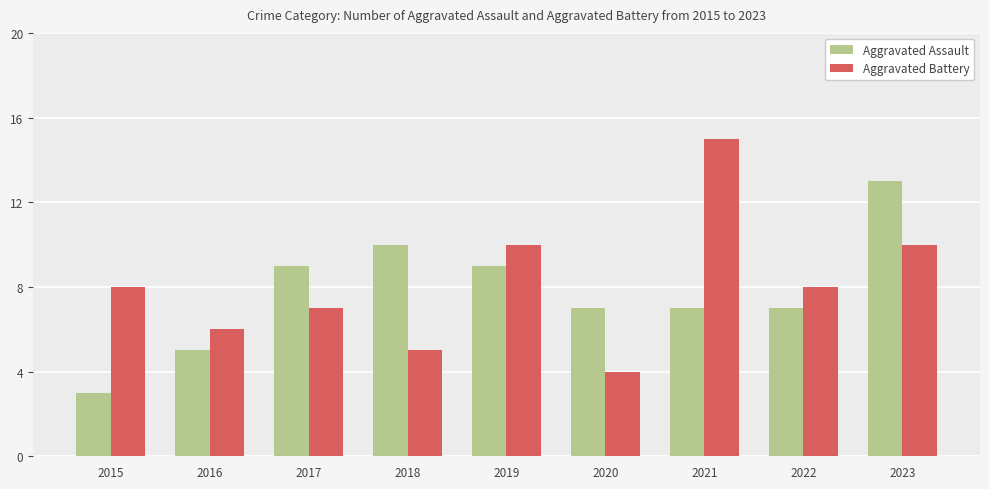

List the series in order of their overall mean, lowest first.

Aggravated Assault, Aggravated Battery